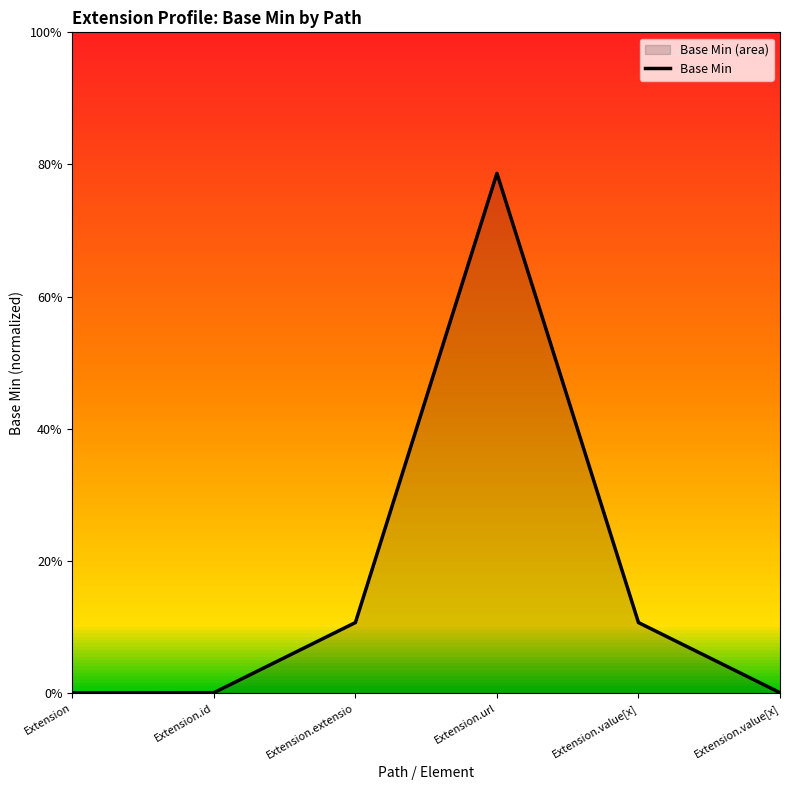

How many data points does each series have?

6